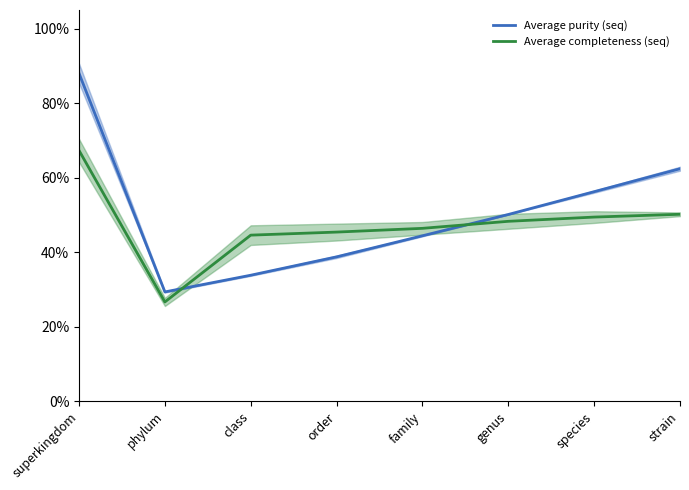

What is the label of the 4th point from the right?

family